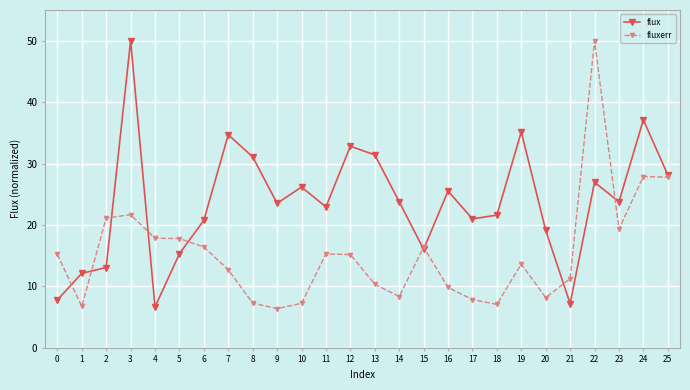

What is the sum of all fluxerr values?

398.8